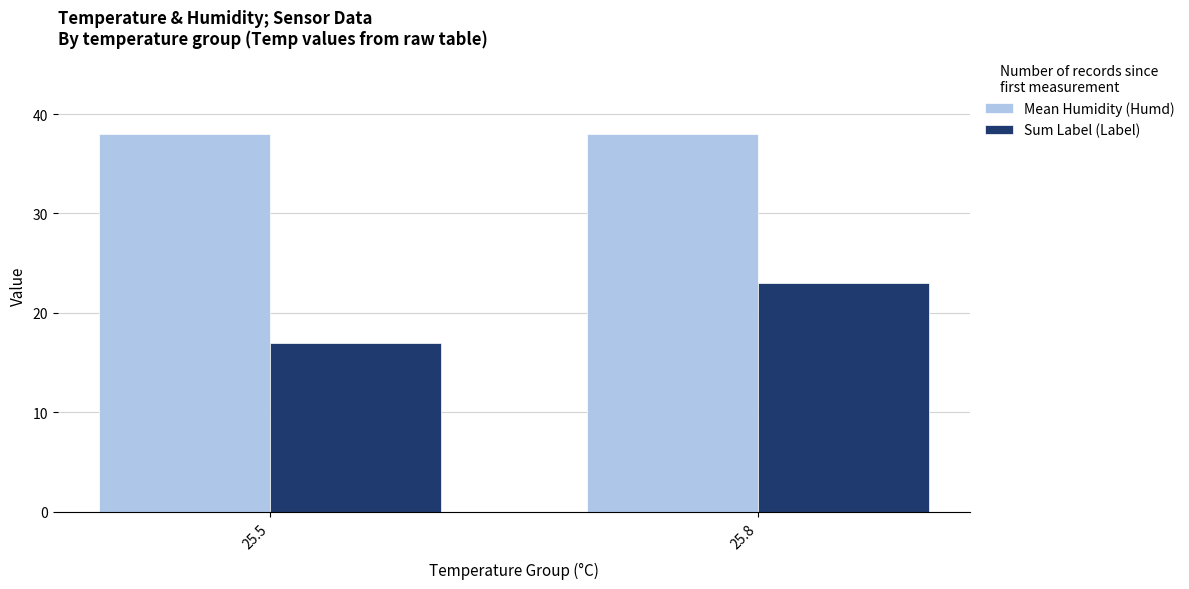

True or false: Mean Humidity (Humd) has a value of 38 at 25.5.

True